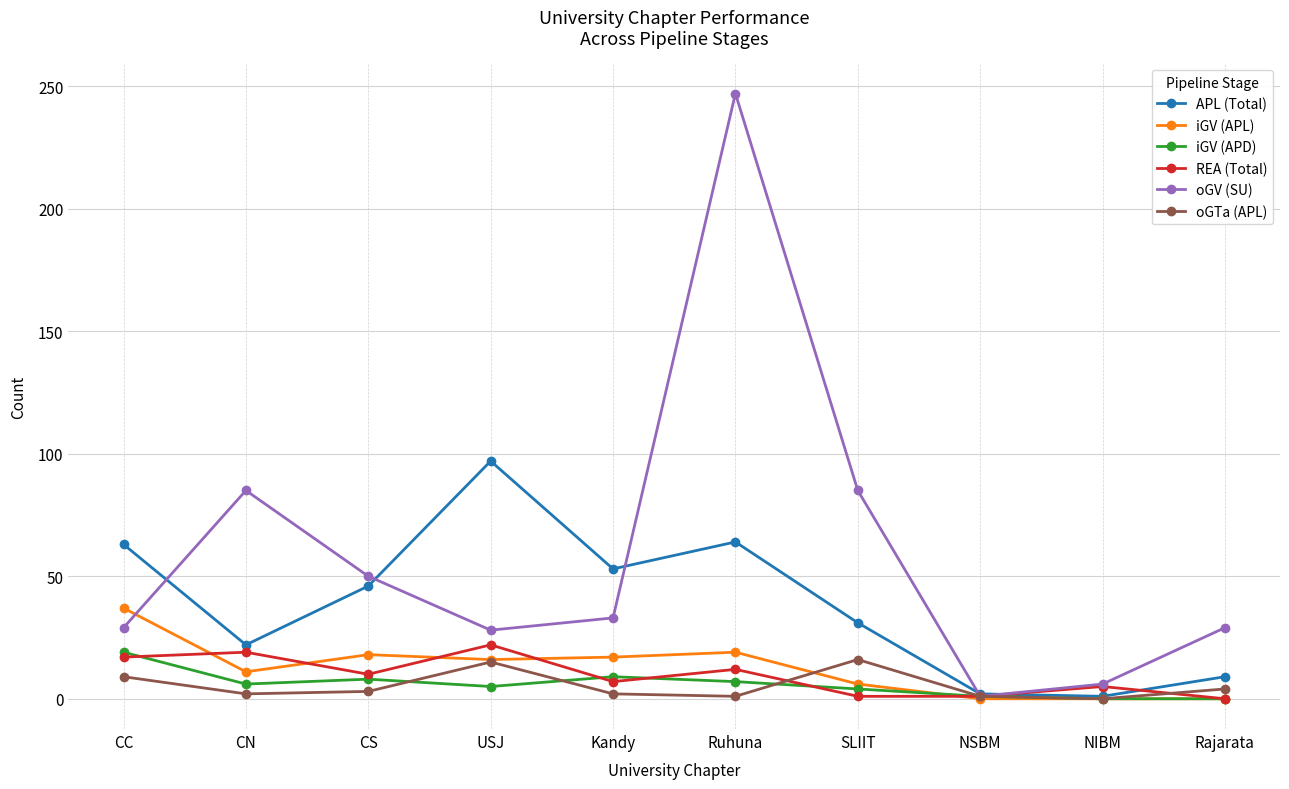

Which series has the largest total across all categories?

oGV (SU)